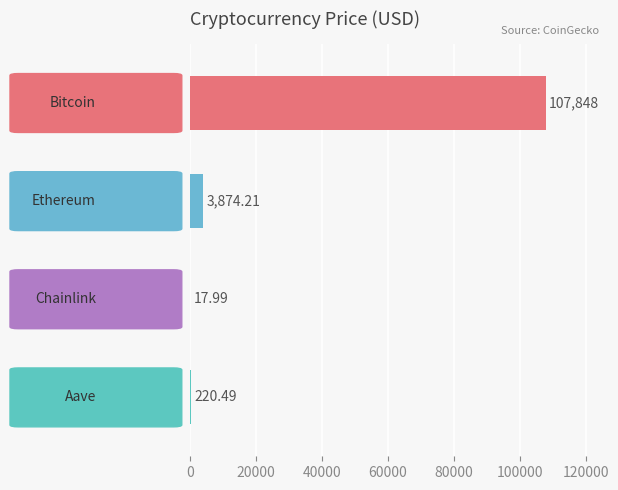

What is the sum of all values?

111960.7